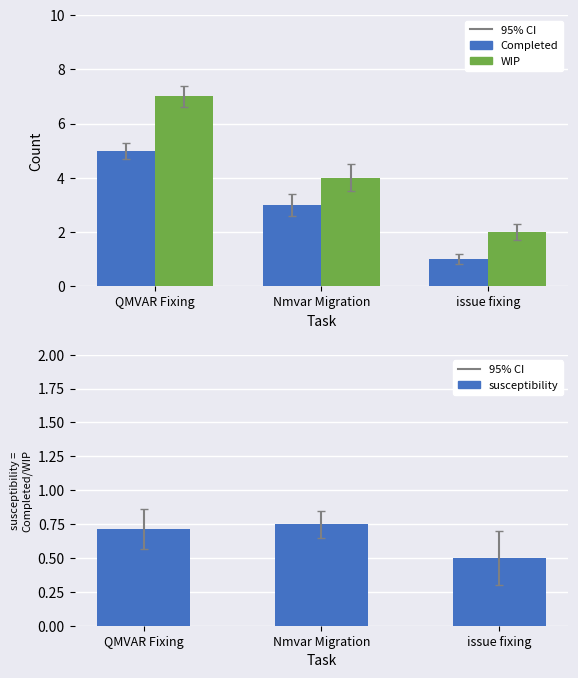

Reading right to left, extract all data points from this chart.

Completed: issue fixing=1.0	Nmvar Migration=3.0	QMVAR Fixing=5.0
WIP: issue fixing=2.0	Nmvar Migration=4.0	QMVAR Fixing=7.0
susceptibility: issue fixing=0.5	Nmvar Migration=0.8	QMVAR Fixing=0.7